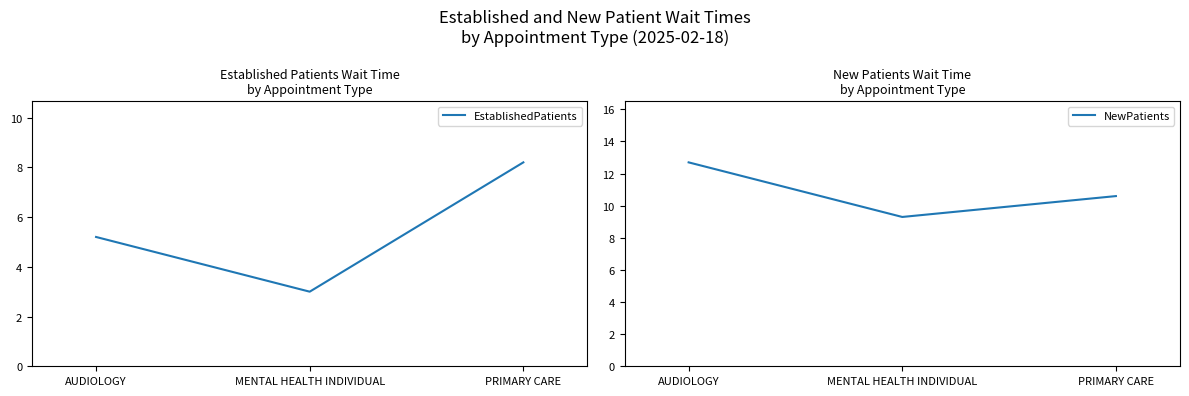

Which series has the widest spread of values?

EstablishedPatients